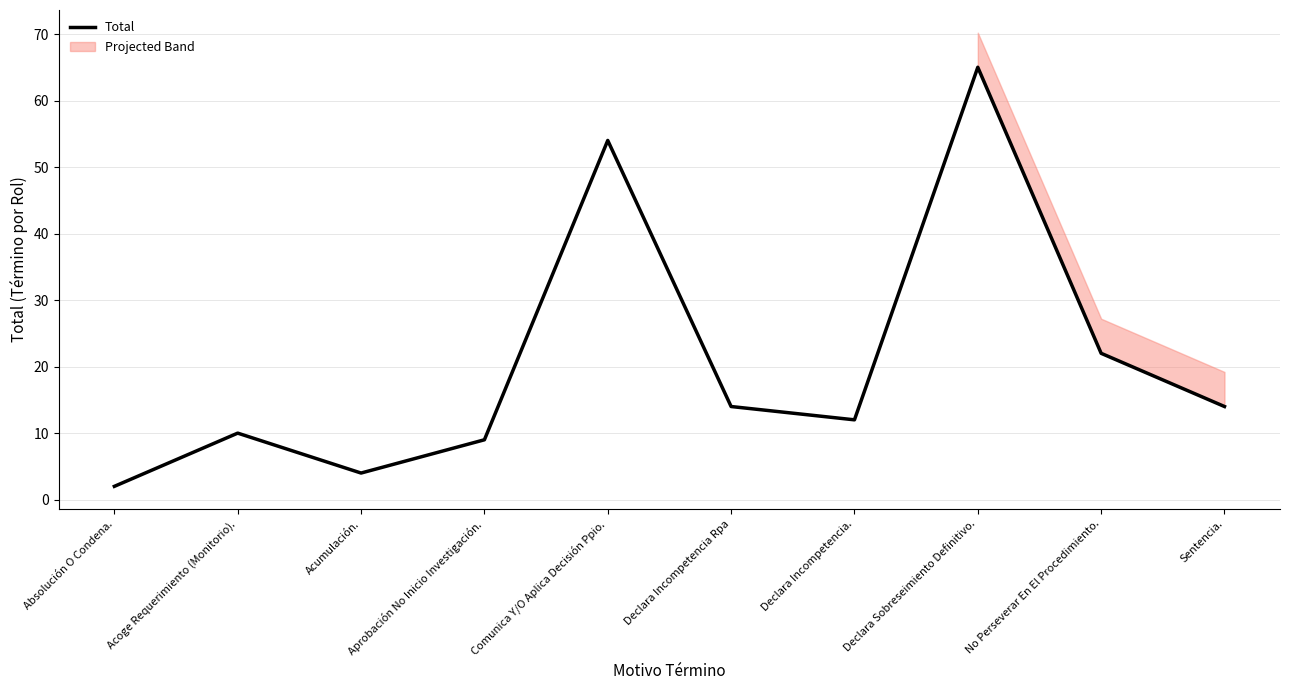

Is this an area chart (filled region under the line)?

No